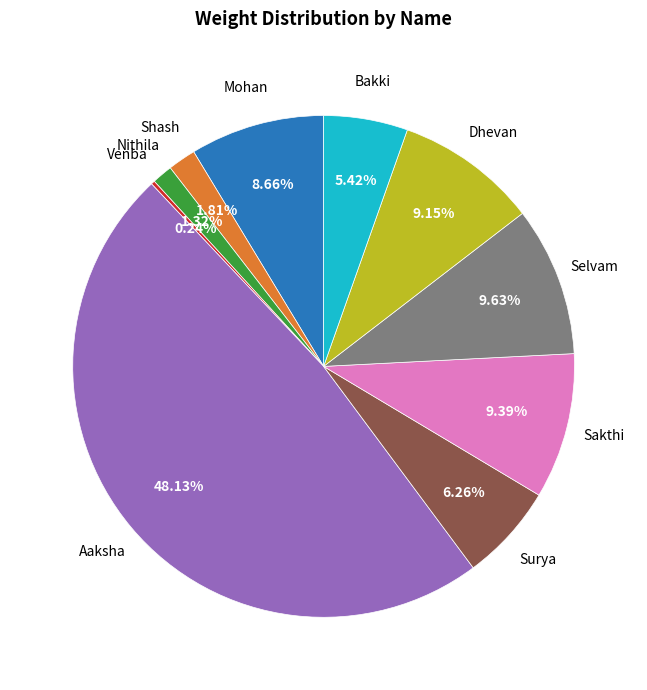

Is the sum of Dhevan and Bakki greater than half?

No